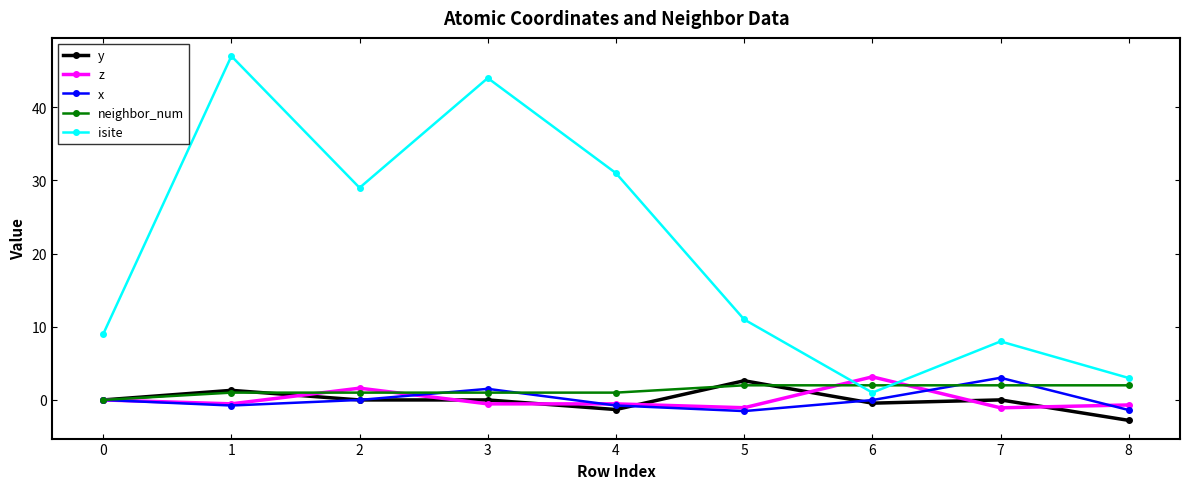

True or false: x has a value of 3.0 at 0.

False